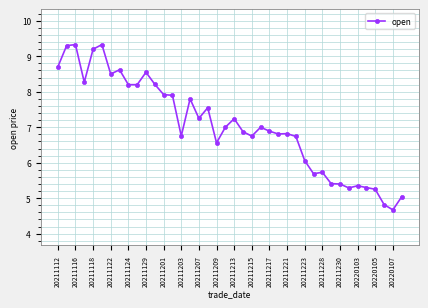

What is the value of the 5th point from the left?

9.2